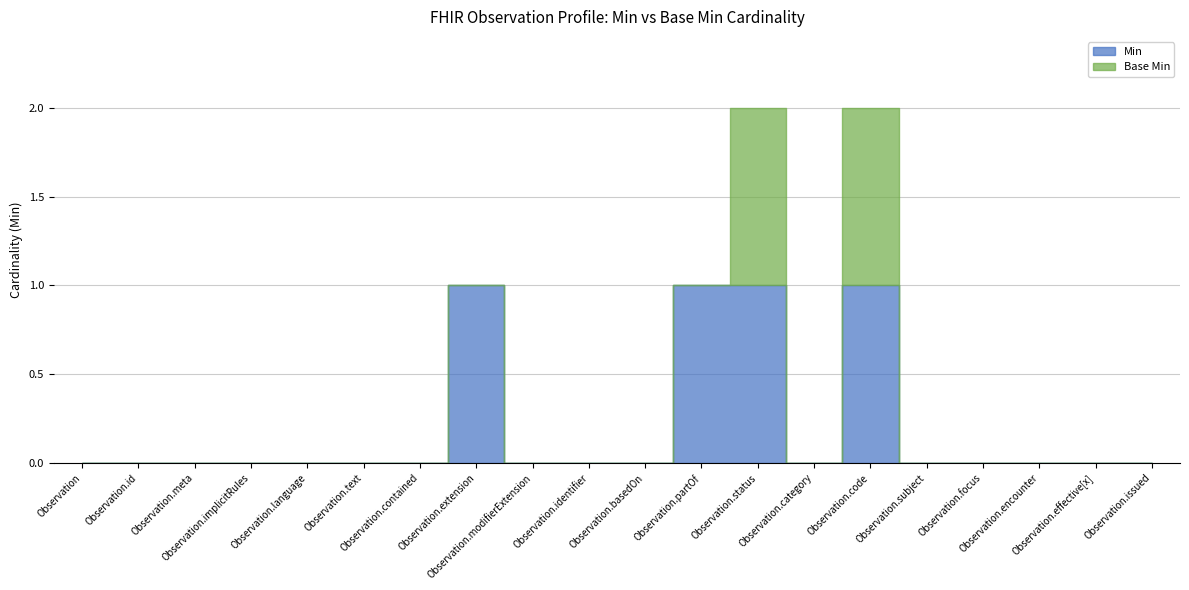

What is the value of the Min point at the 8th from the left?

1